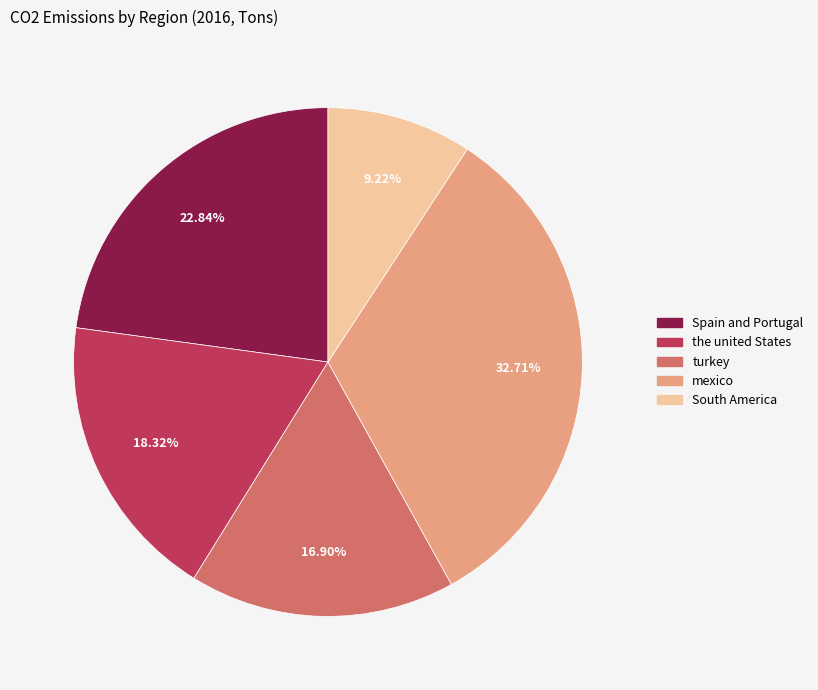

What percentage is NOT represented by mexico?

67.3%